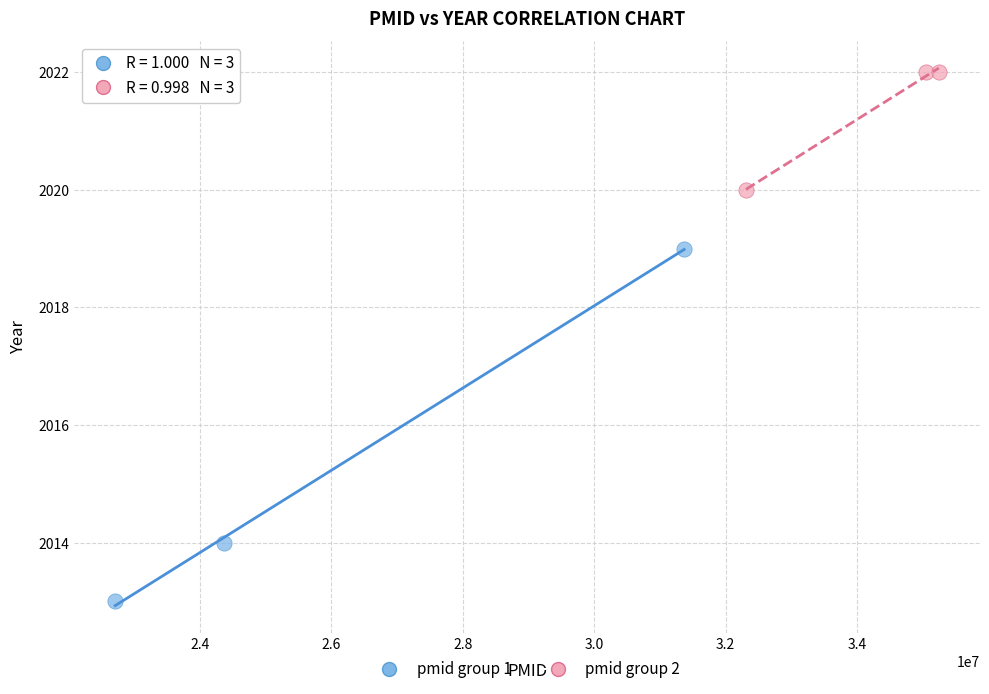

What are all the series names shown in the legend?

pmid group 1, pmid group 2